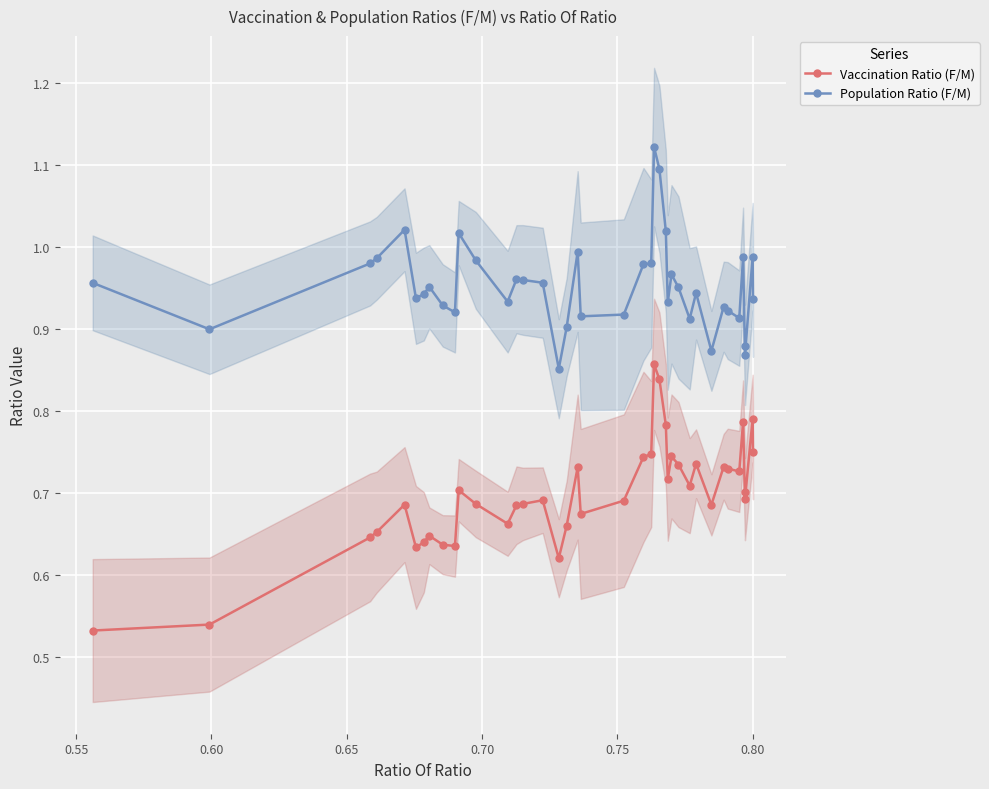

True or false: Population Ratio (F/M) has more than 0 points higher than both neighbors.

True